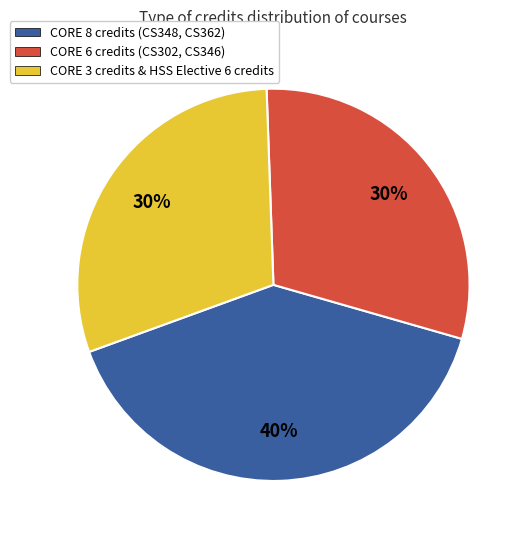

To the nearest percent, what is the average slice percentage?

33%